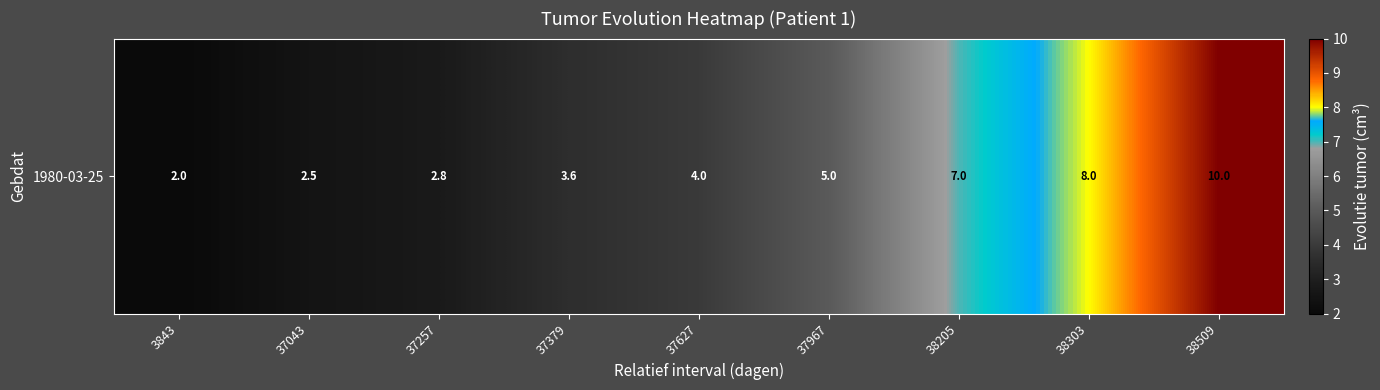

Is it true that the value at 38303 is 10.6?

False